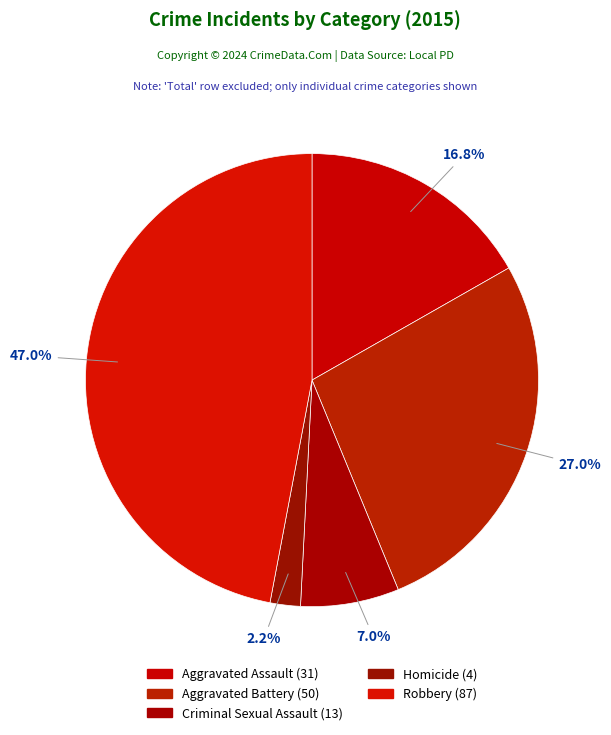

Do Aggravated Assault and Aggravated Battery together represent more than half of the pie?

No